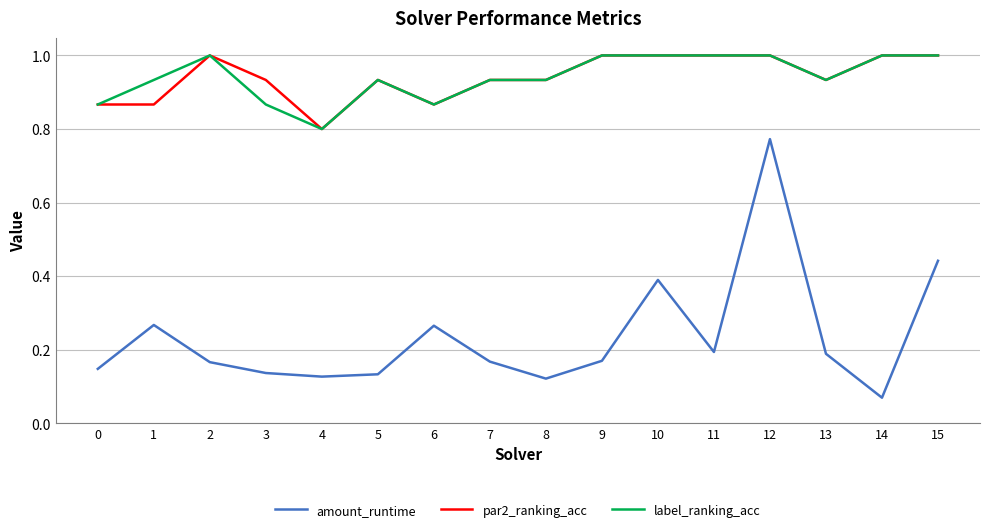

The value of par2_ranking_acc at 1 is 0.6. True or false?

False